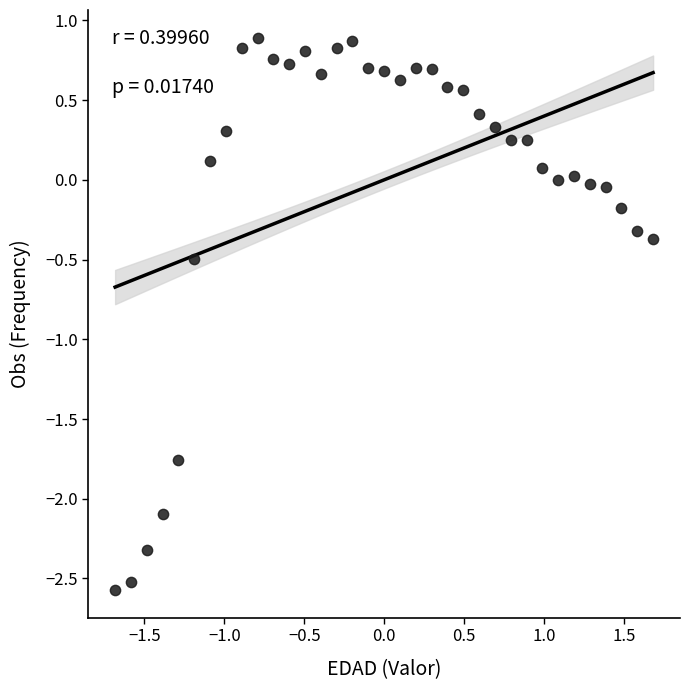

What is the range of X values (max minus min)?

3.4